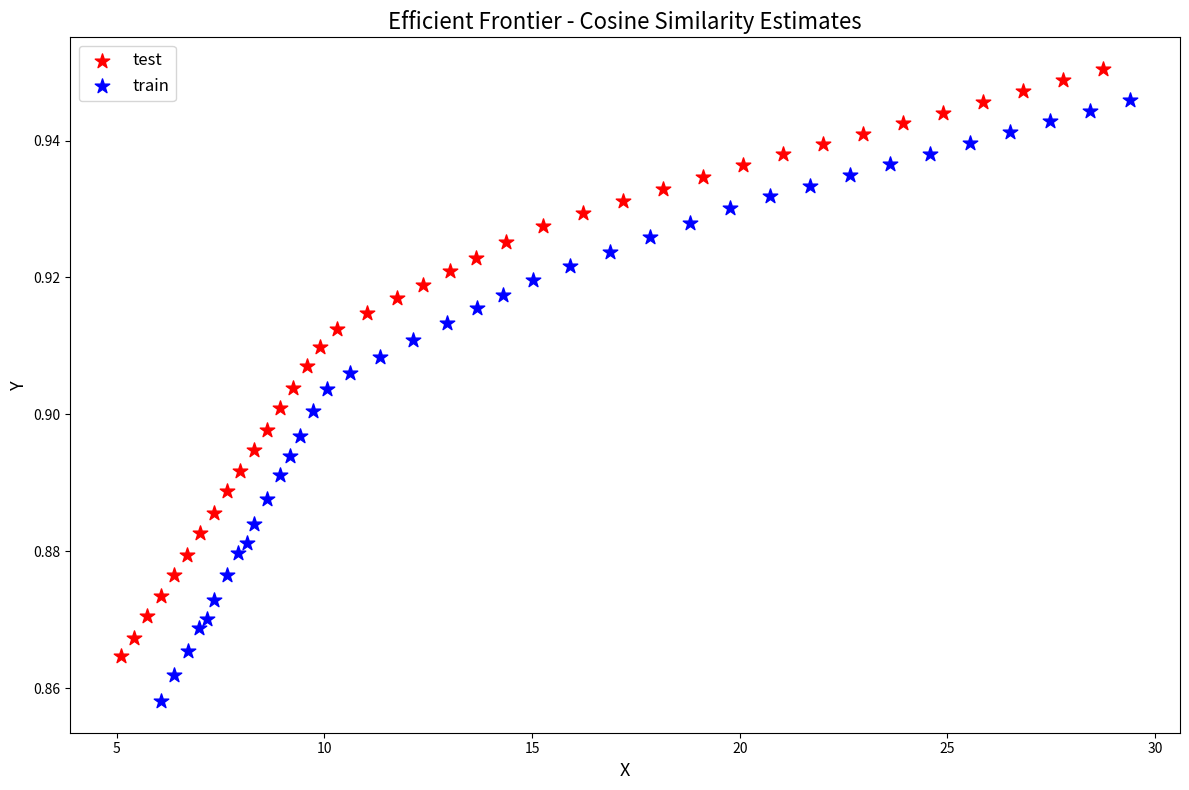

Which series reaches the maximum Y coordinate?

test